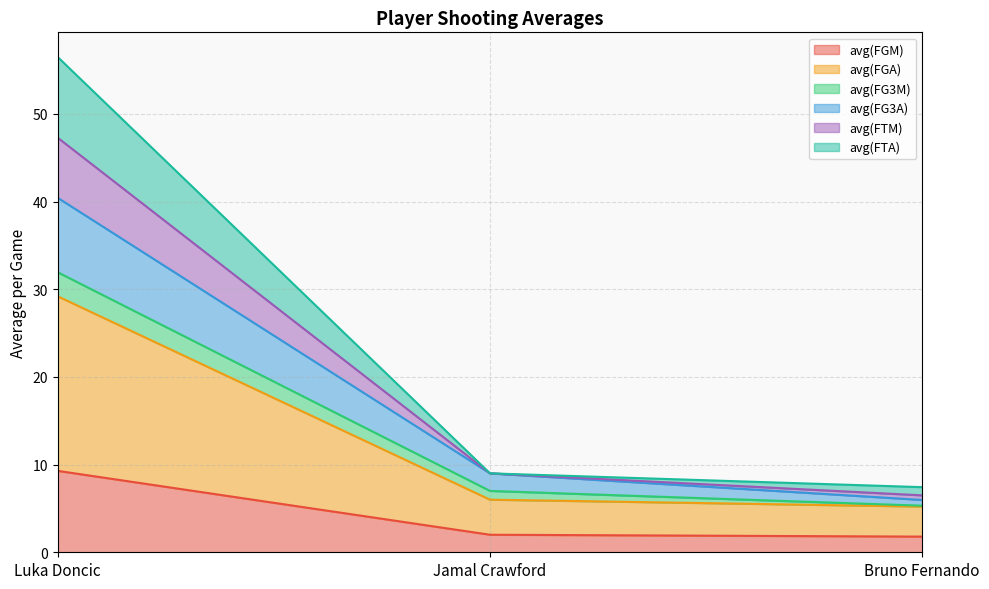

Is it true that avg(FGM) equals 9.3 at Luka Doncic?

True